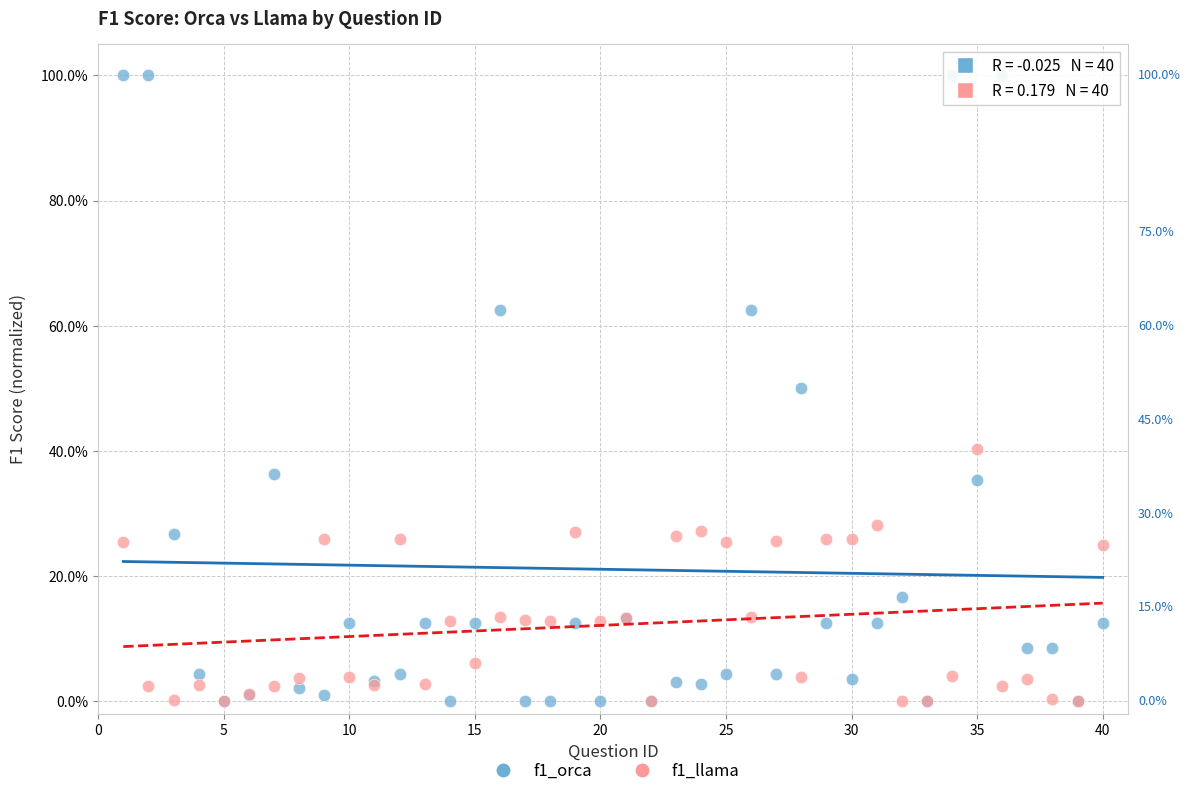

What are all the series names shown in the legend?

f1_orca, f1_llama